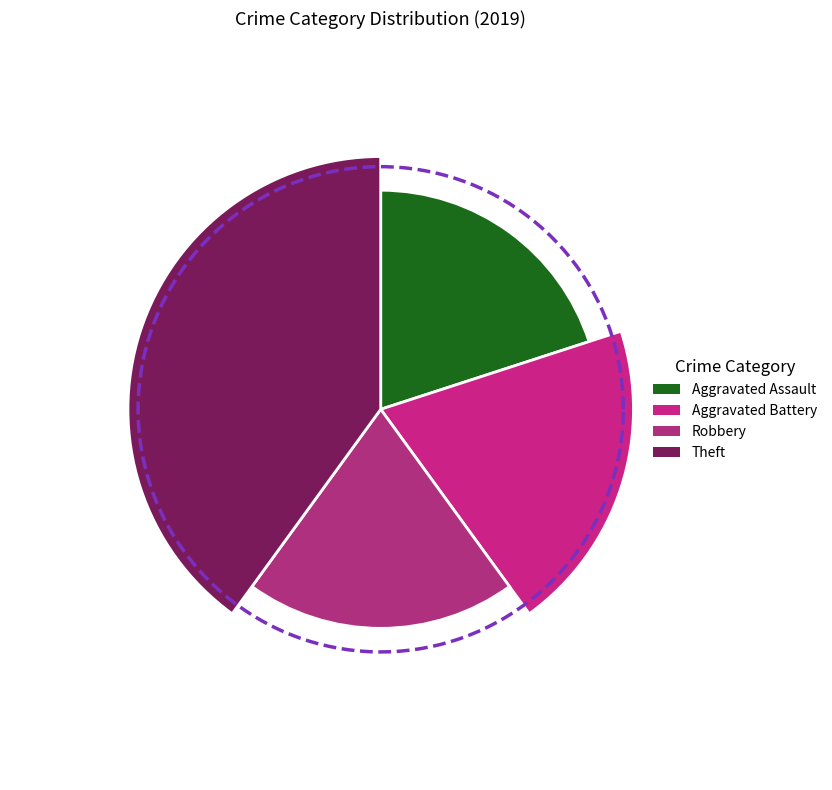

Which has a higher value, Theft or Aggravated Battery?

Theft